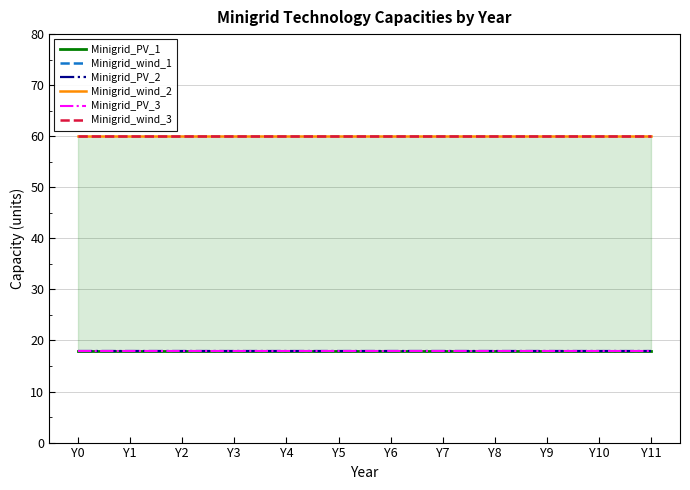

Is the value of Minigrid_wind_3 at Y11 greater than the value of Minigrid_PV_2 at Y1?

Yes